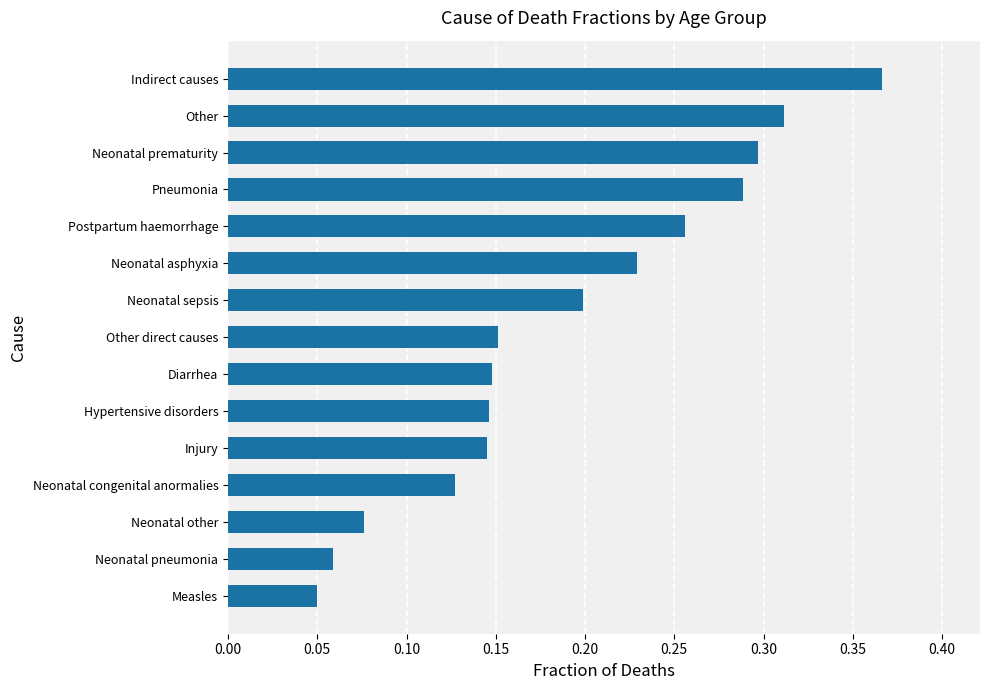

What is the sum of the values at Indirect causes and Other direct causes?

0.5